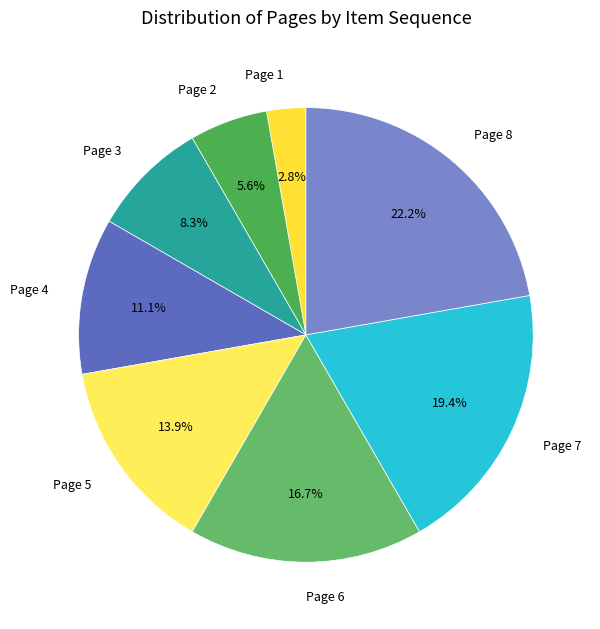

Do Page 5 and Page 6 together represent more than half of the pie?

No